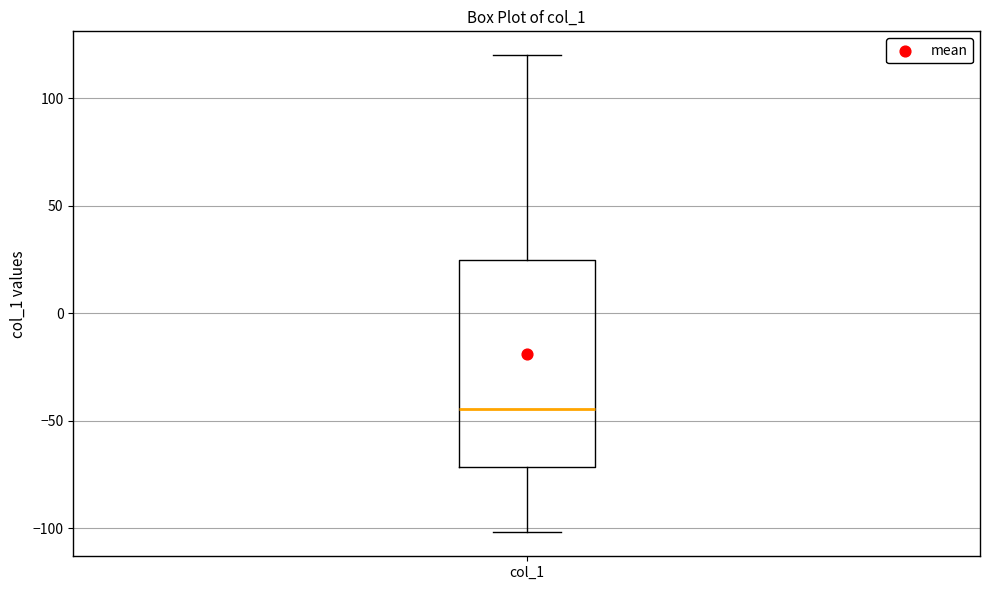

Read this box plot against the y-axis: the position of the median line, the range covered by the box, and the ends of both whiskers. The values are not printed on the chart, so give them approximately, as read against the axis.

median -45, box -70 to 25, whiskers -100 to 120